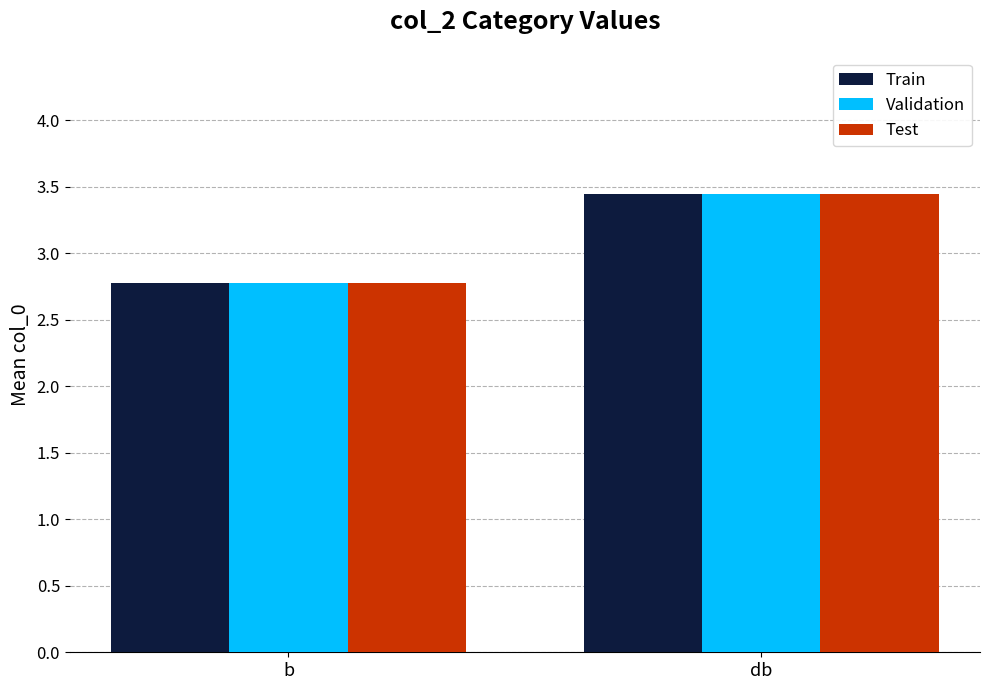

At which label does Train reach its peak?

db